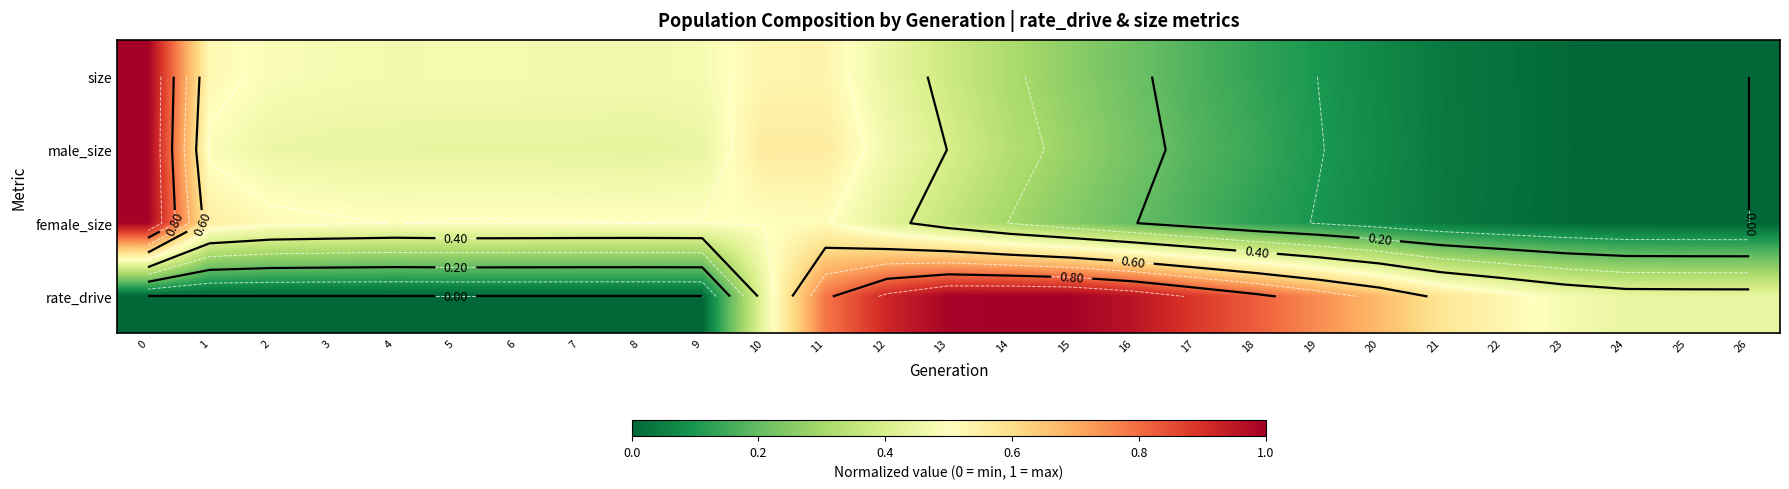

What is the sum of the row_2 values at 11 and 25?

0.5